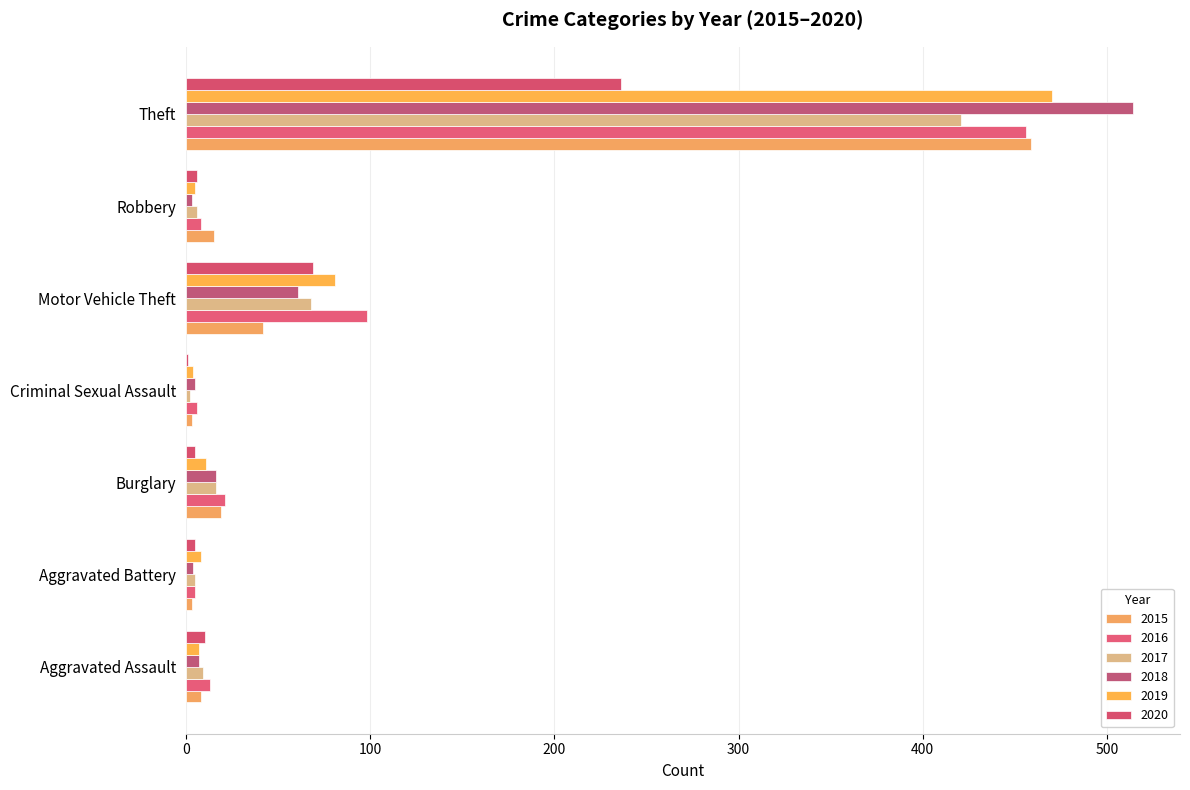

How many distinct data groups are displayed?

6